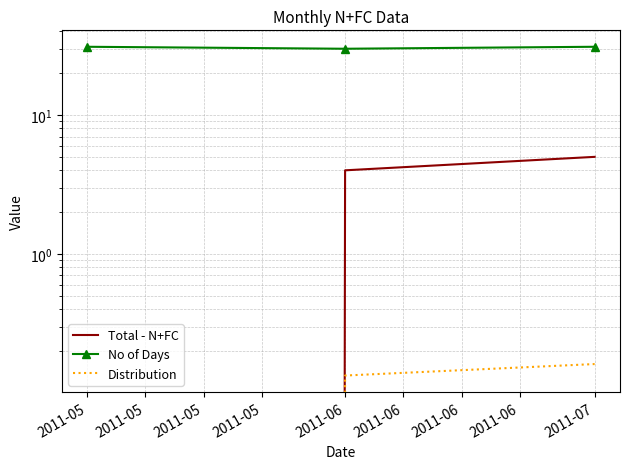

At how many categories does at least one series exceed 5?

3